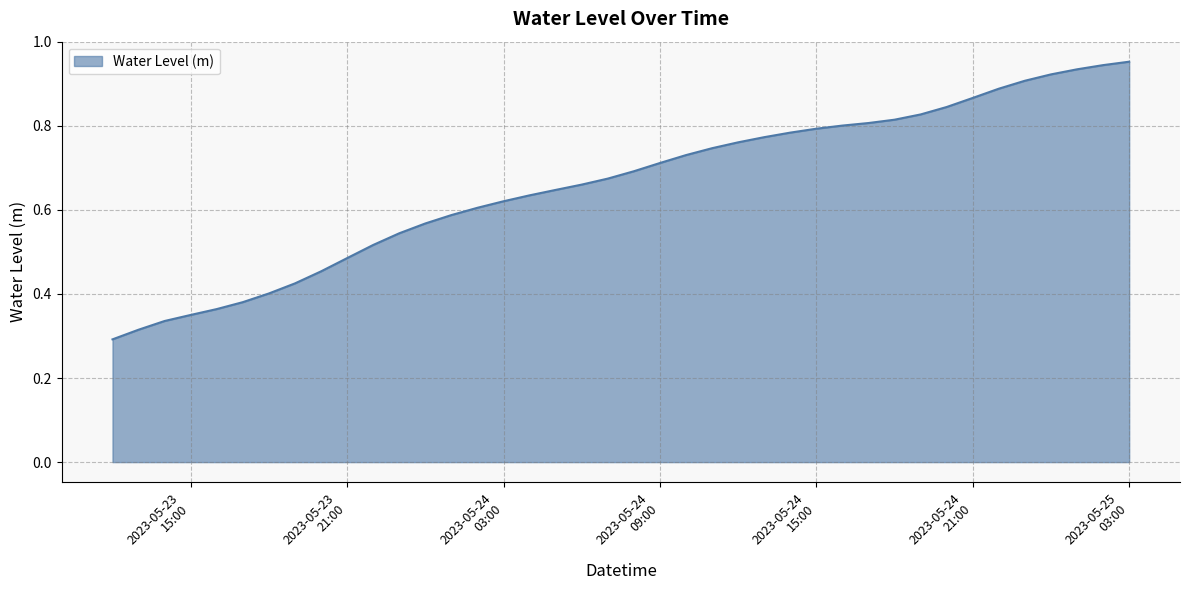

What is the minimum value shown in the chart?

0.3